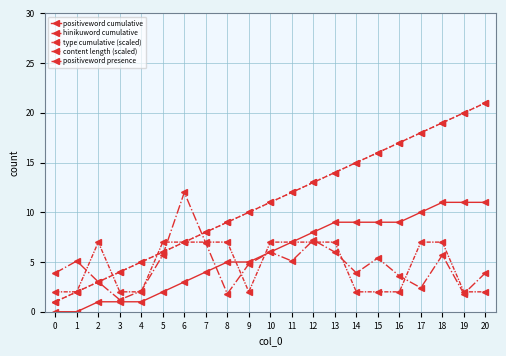

What is the value of the hinikuword cumulative point at the 14th from the left?

14.0